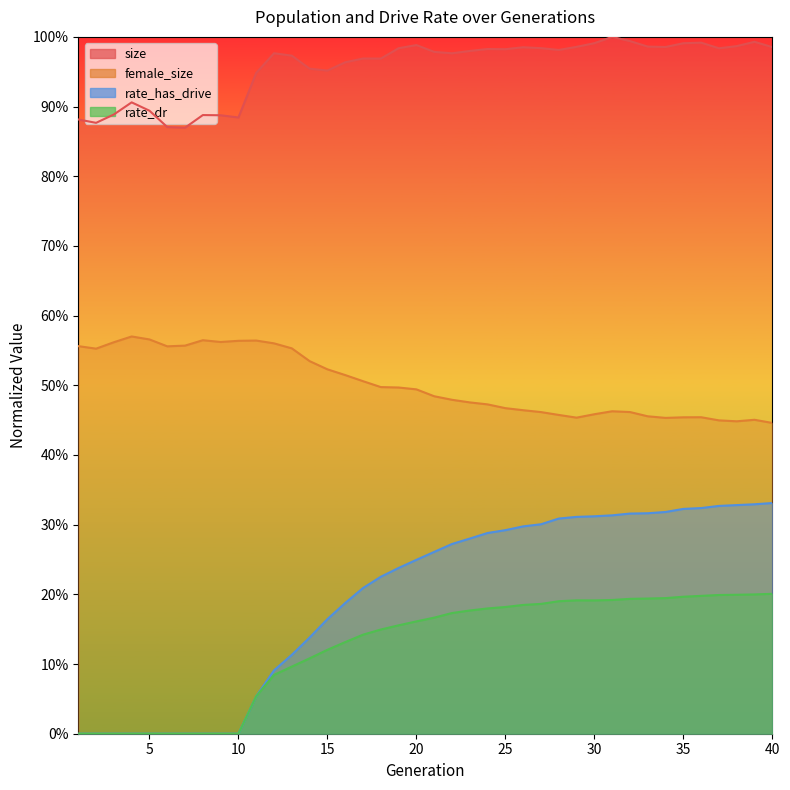

Between 37 and 8, which is larger?

37